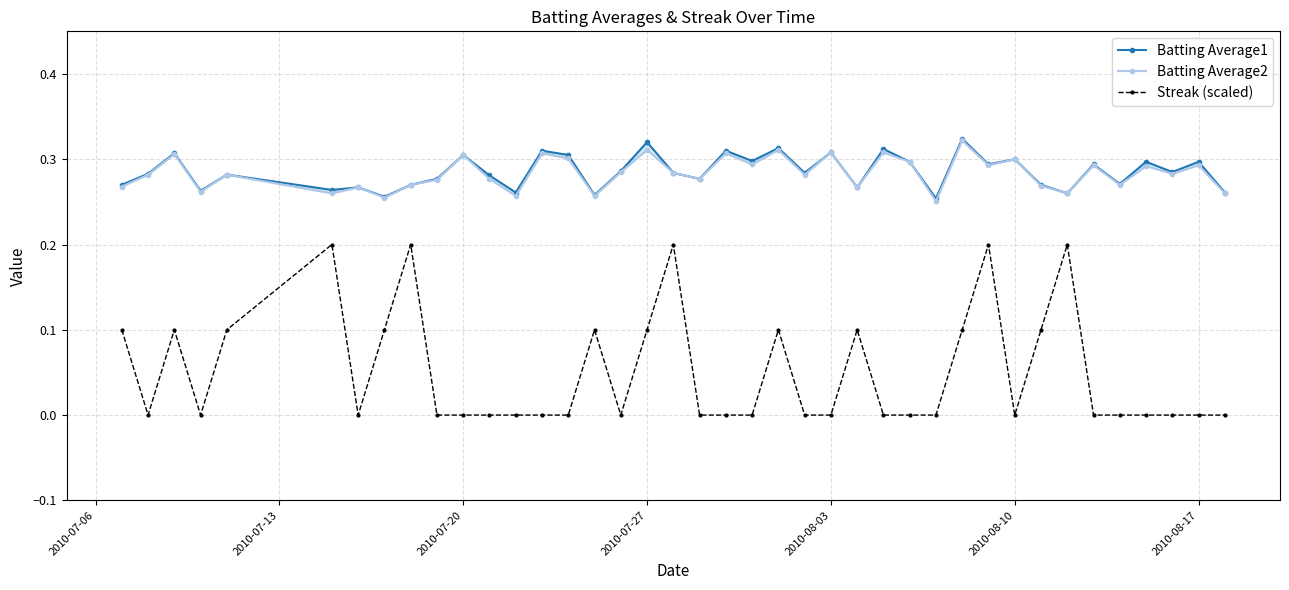

True or false: Streak (scaled) has more than 0 points higher than both neighbors.

True